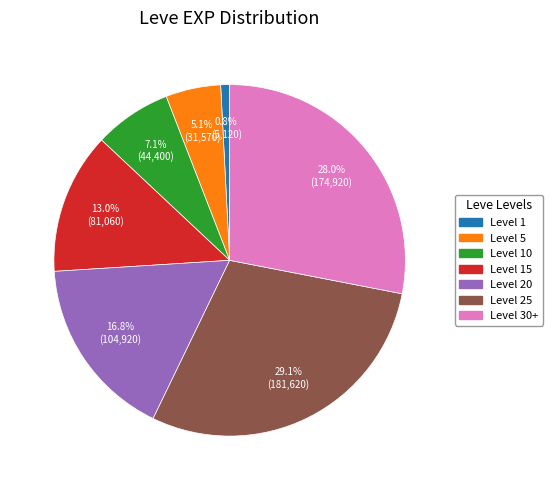

Is there a majority slice in this chart?

No